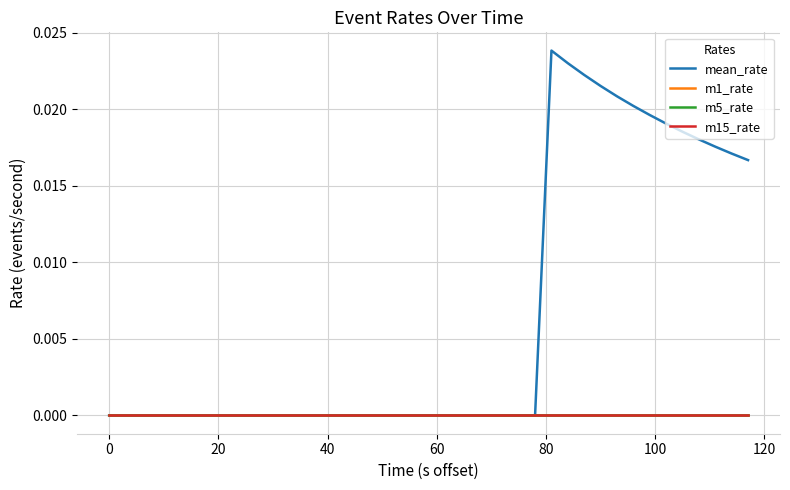

How many lines are shown in the chart?

4